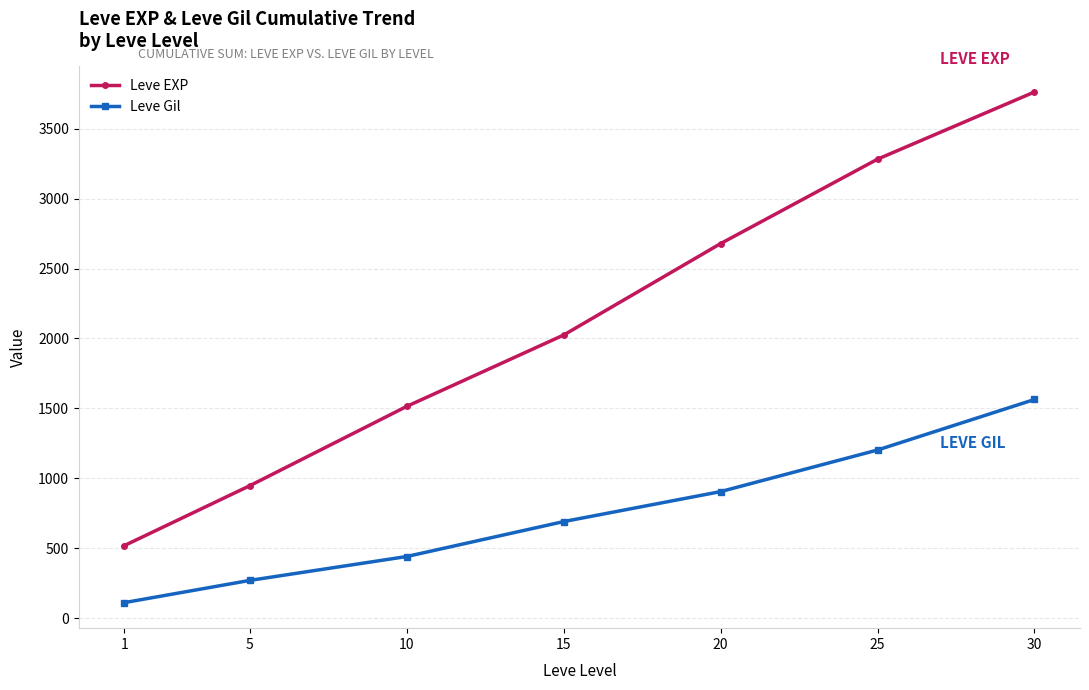

Read the Leve EXP value at 25.

3281.7